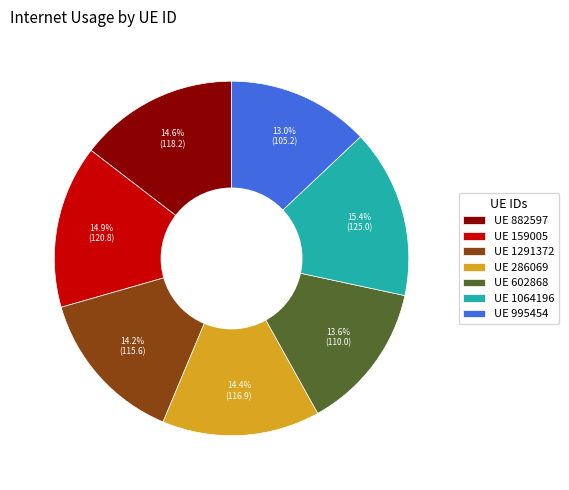

Count the number of slices in the pie.

7